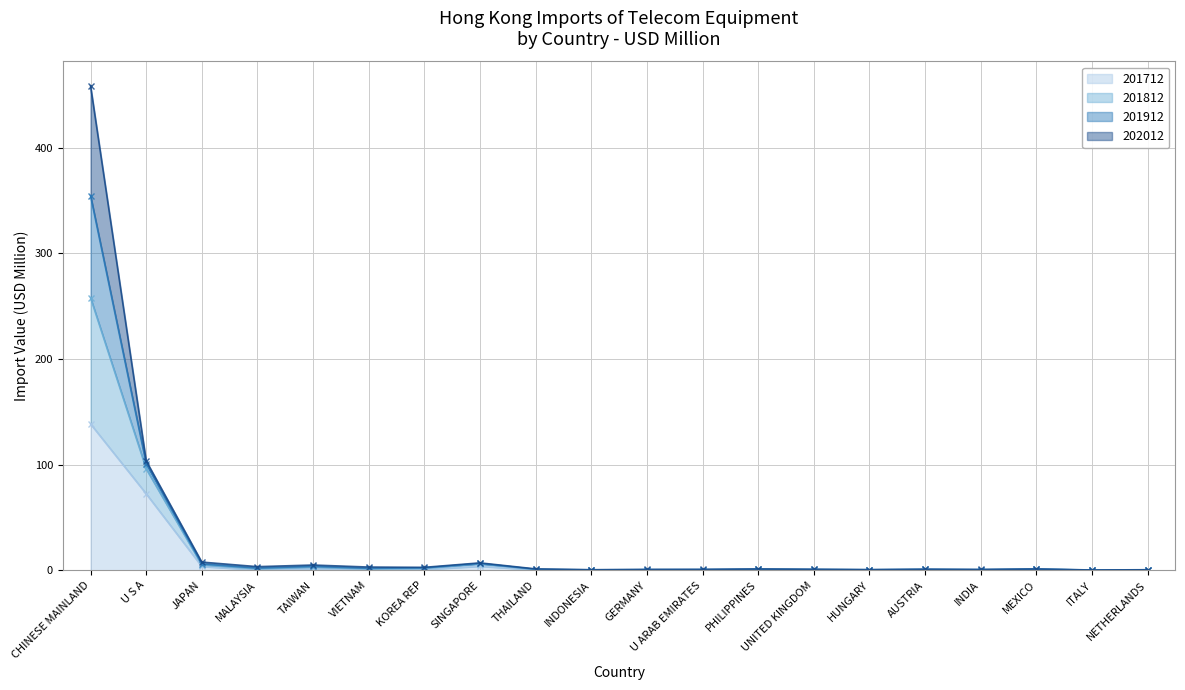

At how many categories does at least one series exceed 179?

1